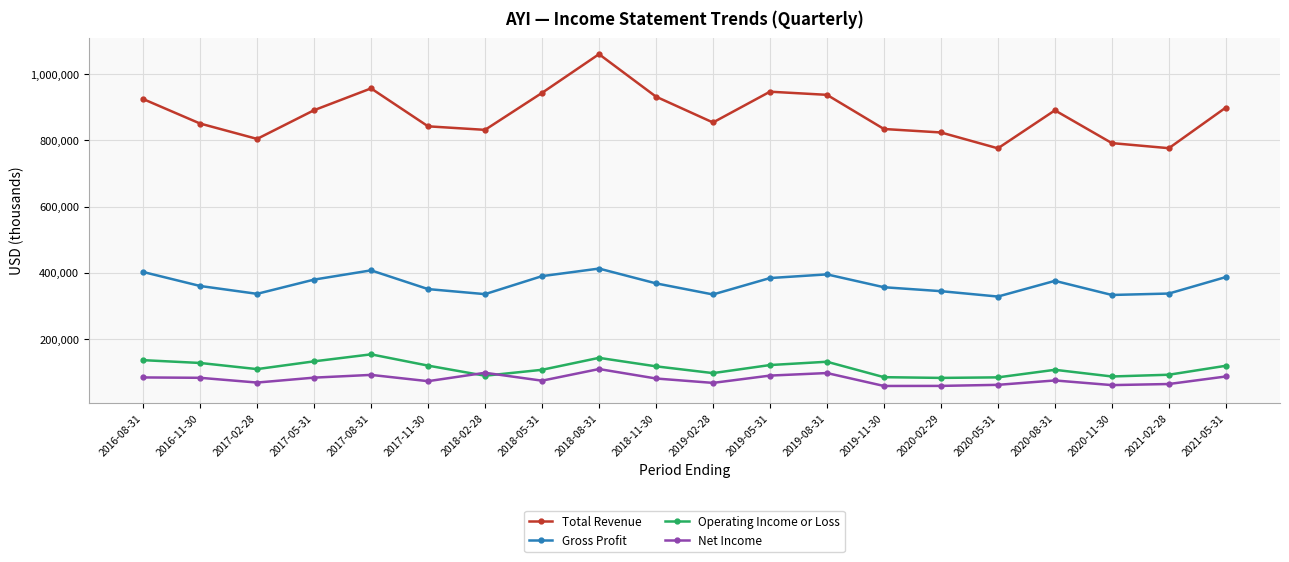

Rank the series at 2017-11-30 from highest to lowest value.

Total Revenue, Gross Profit, Operating Income or Loss, Net Income